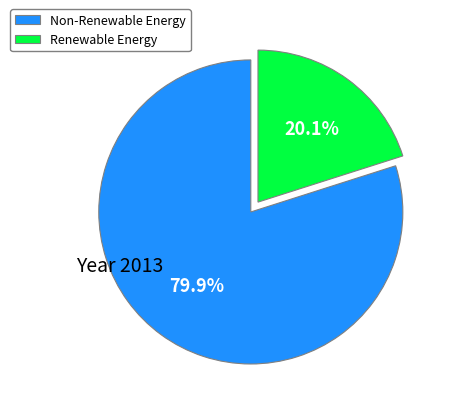

How many segments does this pie chart have?

2